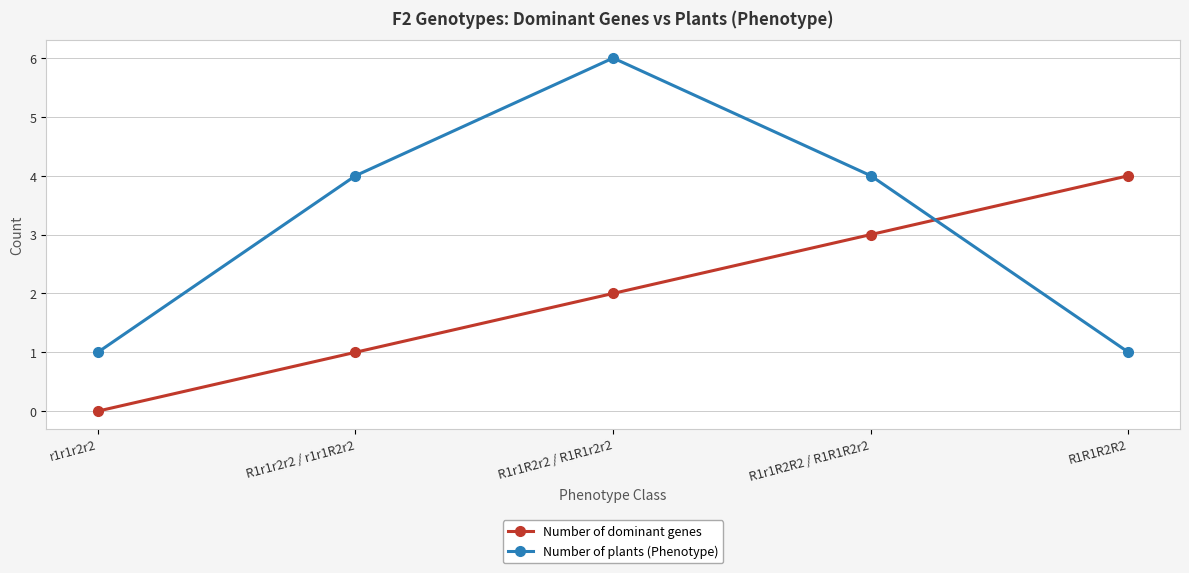

What is the highest value of the Number of plants (Phenotype) series?

6